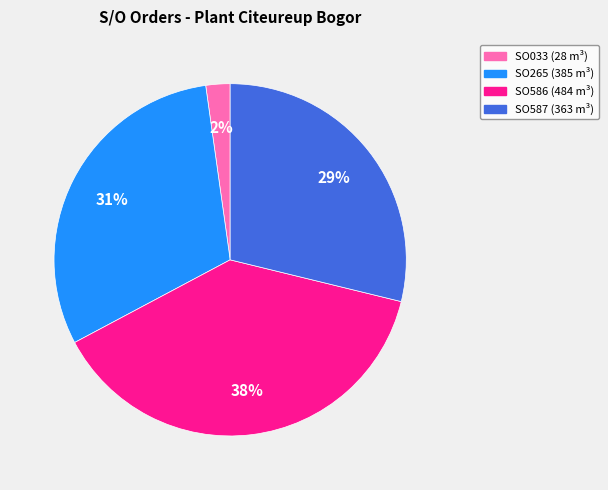

What is the ratio of the value at SO265 (385 m³) to the value at SO587 (363 m³)?

1.1